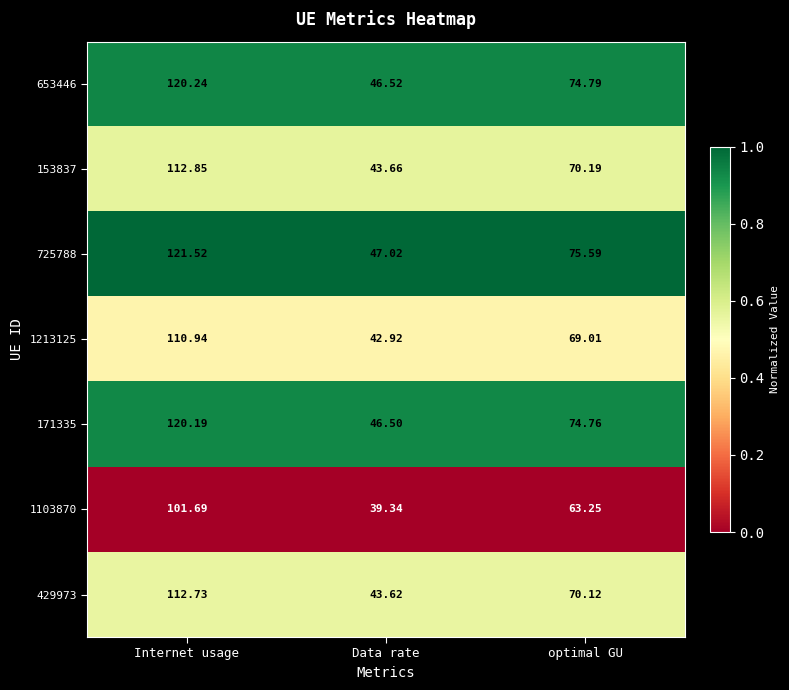

At which category does the chart reach its peak across all series?

Internet usage